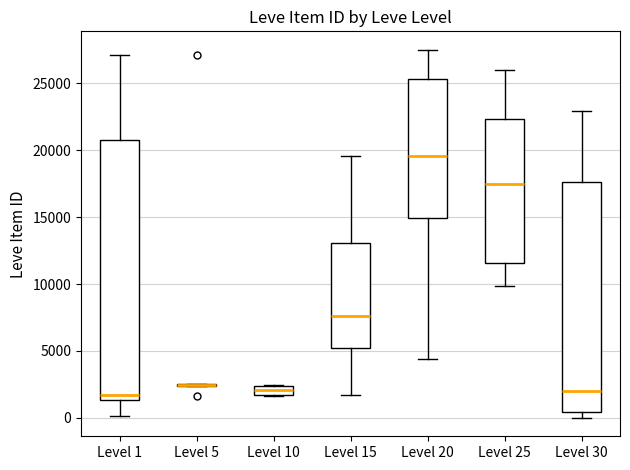

Where is the upper edge of the box for Level 10 on the y-axis? The values are not printed on the chart, so give them approximately, as read against the axis.

2500